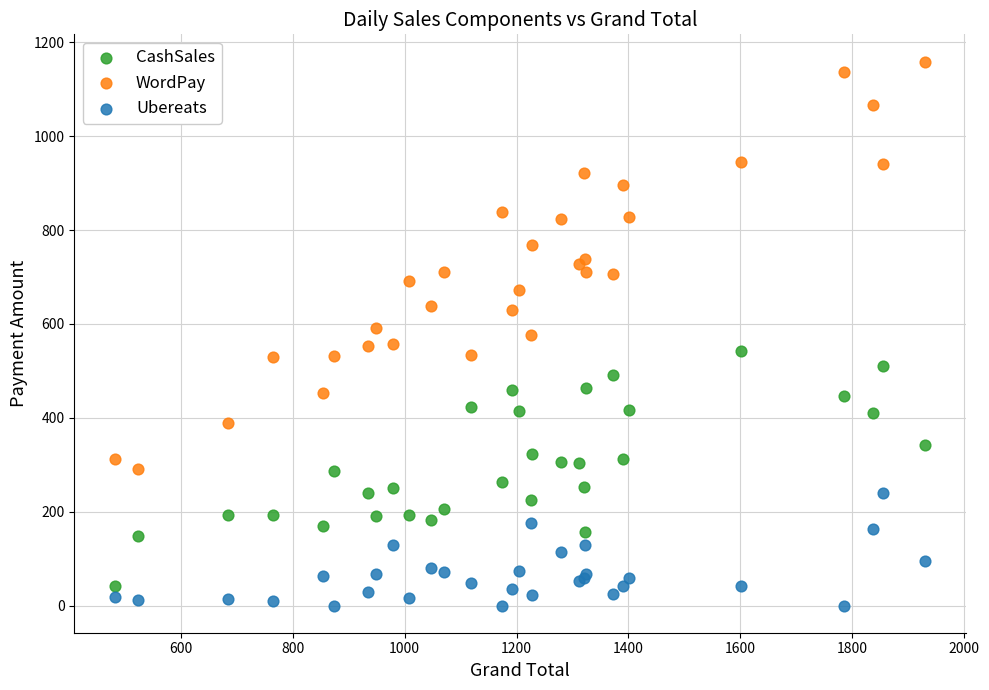

What are all the series names shown in the legend?

CashSales, WordPay, Ubereats